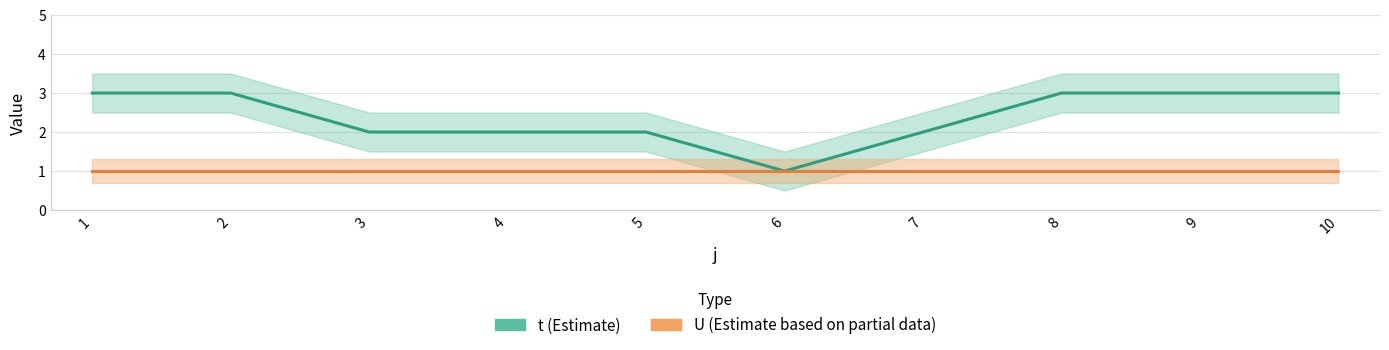

What is the value of the 3rd point from the left?

2